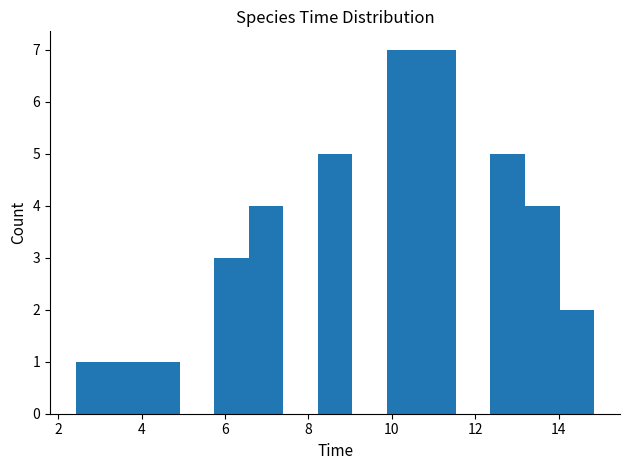

Reading left to right, transcribe this chart: for each bar, give the range it covers on the x-axis and its height. Neither the bar edges nor the heights are printed on the chart, so give them approximately, as read against the axes.

2.4 to 3.2: 1
3.2 to 4.0: 1
4.0 to 5.0: 1
5.0 to 5.8: 0
5.8 to 6.6: 3
6.6 to 7.4: 4
7.4 to 8.2: 0
8.2 to 9.0: 5
9.0 to 9.8: 0
9.8 to 10.8: 7
10.8 to 11.6: 7
11.6 to 12.4: 0
12.4 to 13.2: 5
13.2 to 14.0: 4
14.0 to 14.8: 2